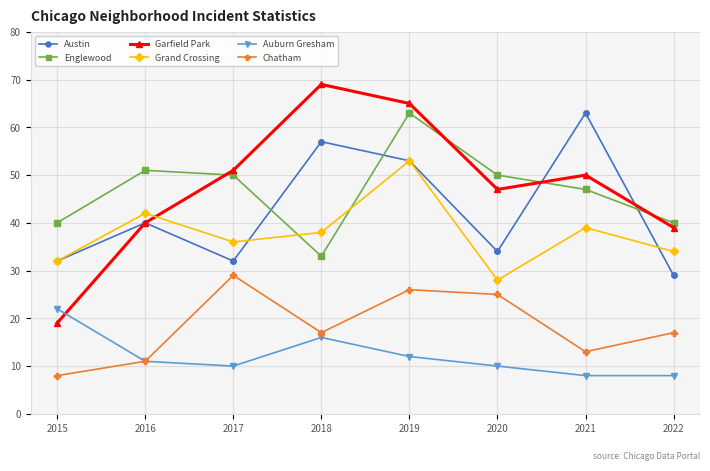

Where is the first local maximum for Auburn Gresham?

2018